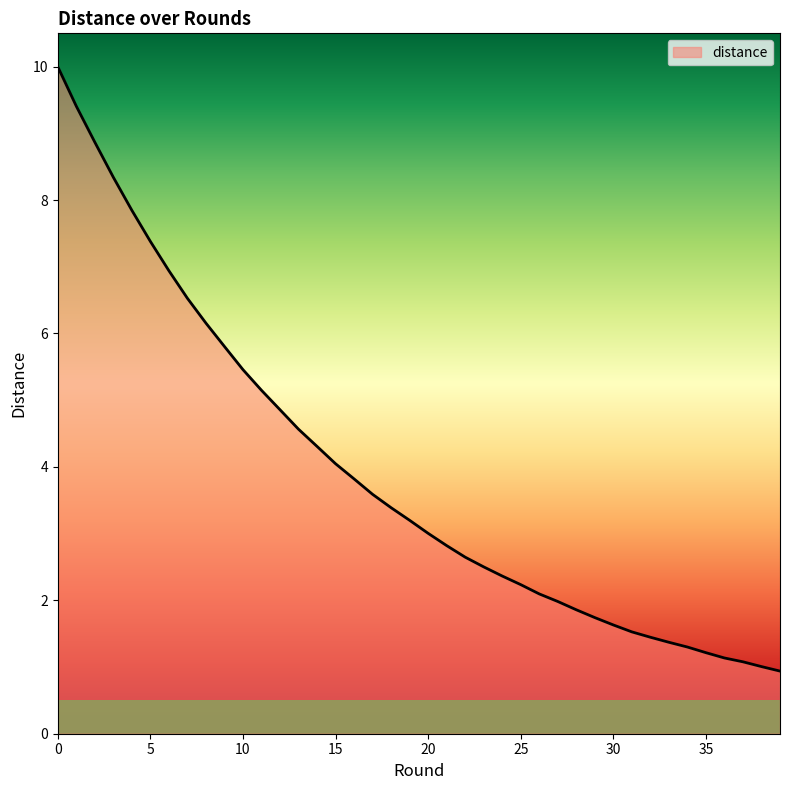

What is the minimum value shown in the chart?

0.9